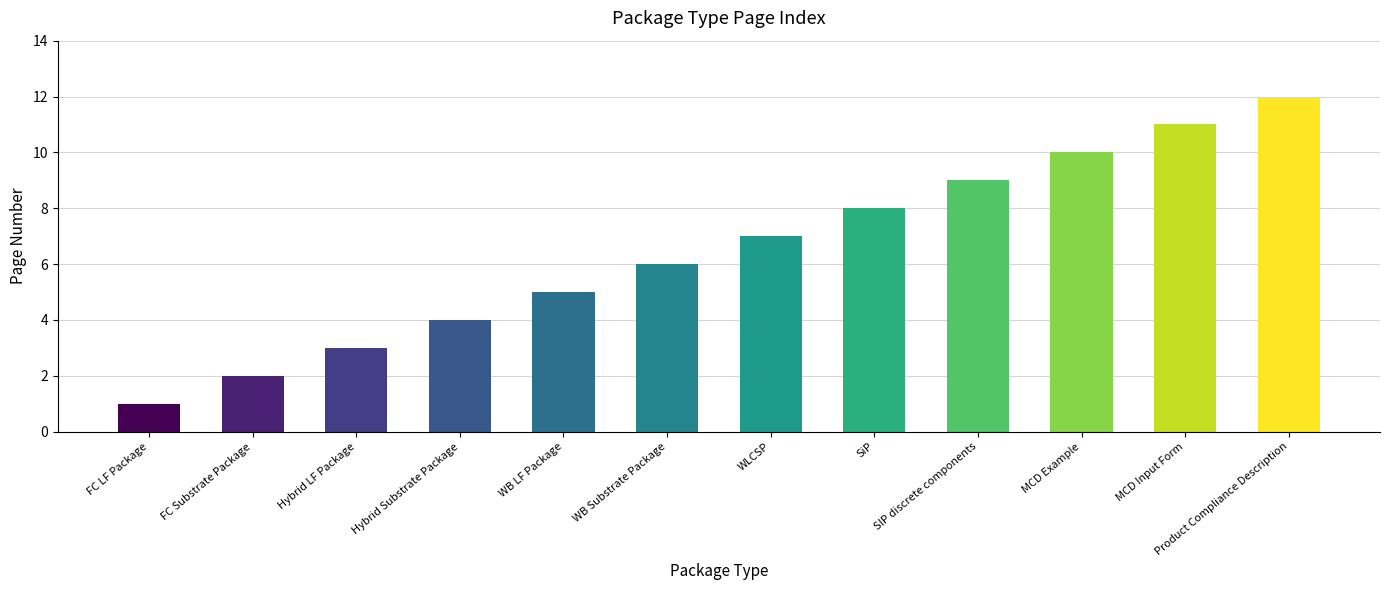

Reading left to right, extract all data points from this chart.

FC LF Package=1	FC Substrate Package=2	Hybrid LF Package=3	Hybrid Substrate Package=4	WB LF Package=5	WB Substrate Package=6	WLCSP=7	SiP=8	SIP discrete components=9	MCD Example=10	MCD Input Form=11	Product Compliance Description=12